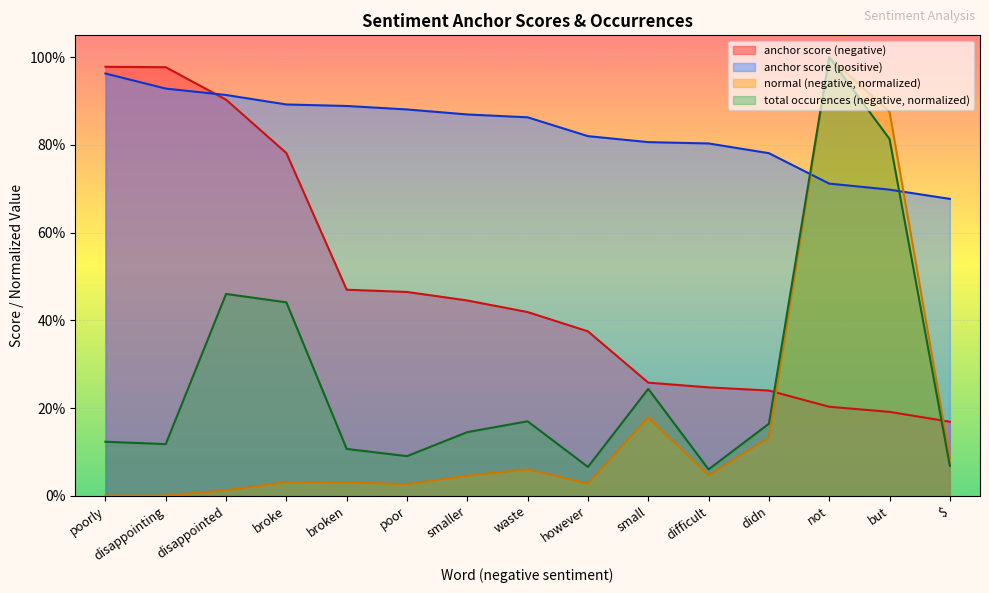

At how many categories does at least one series exceed 0?

15